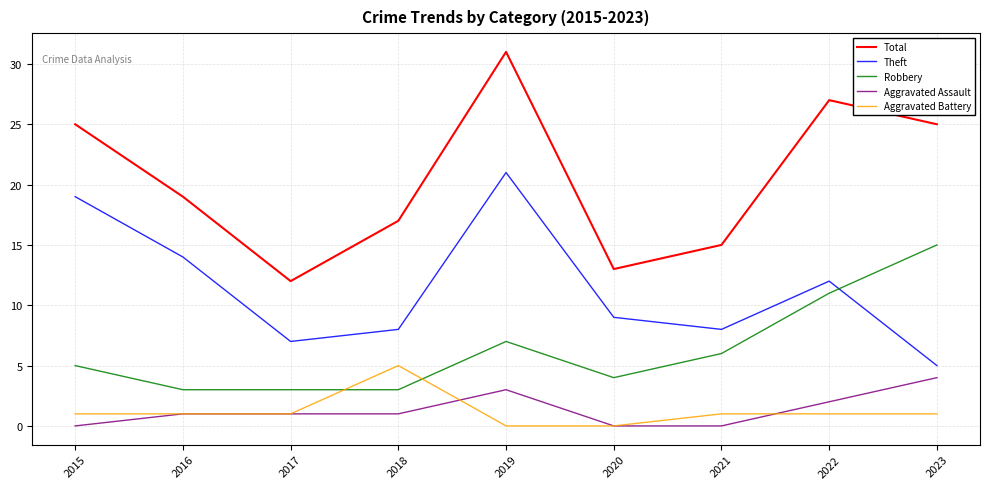

At which label does Theft first exceed 9?

2015